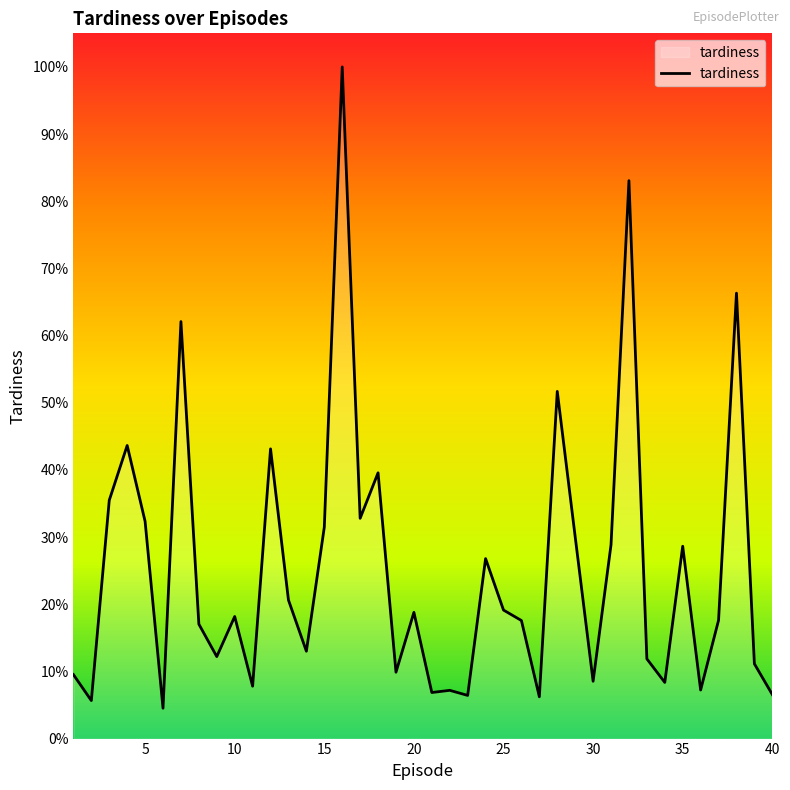

Does the chart display data point markers on the line(s)?

No